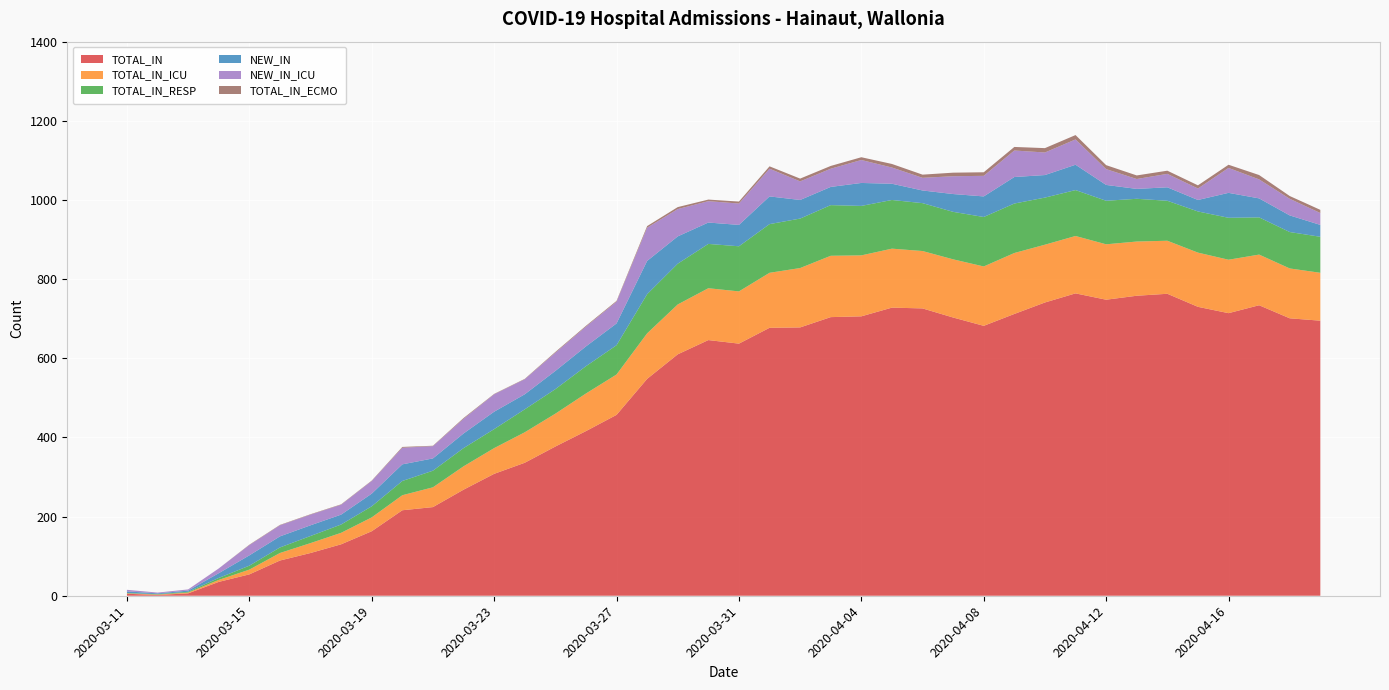

Reading right to left, transcribe all the data shown in this chart.

TOTAL_IN: 695	701	734	714	730	763	758	748	764	741	712	682	703	726	728	706	704	678	677	637	646	610	548	457	416	377	336	308	268	224	216	163	130	108	89	54	35	6	2	5
TOTAL_IN_ICU: 121	126	128	135	137	134	137	140	145	146	154	150	147	145	149	154	155	150	139	132	131	126	115	102	95	83	77	65	59	50	38	35	29	25	19	12	5	2	1	1
TOTAL_IN_RESP: 91	92	94	106	104	101	108	110	116	119	125	125	120	121	123	125	128	125	123	114	112	103	99	74	69	62	58	48	46	42	36	28	21	18	14	10	5	2	1	1
NEW_IN: 30	42	48	63	29	34	25	40	64	57	67	52	45	32	41	58	46	47	70	54	54	69	84	55	50	46	38	44	37	31	42	32	25	27	28	26	12	3	2	4
NEW_IN_ICU: 30	42	48	63	29	34	25	40	64	57	67	52	45	32	41	58	46	47	70	54	54	69	84	55	50	46	38	44	37	31	42	32	25	27	28	26	12	3	2	4
TOTAL_IN_ECMO: 8	7	11	8	8	8	9	10	11	11	9	9	9	8	9	7	7	7	6	5	4	5	4	2	2	2	1	1	2	1	2	1	1	1	1	1	0	0	0	0